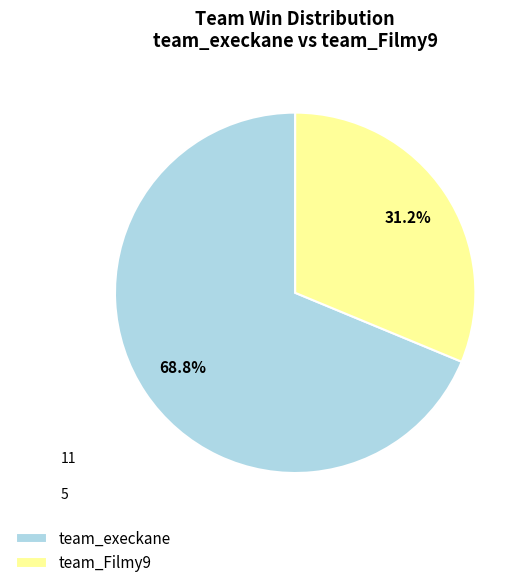

How many slices are in this pie chart?

2